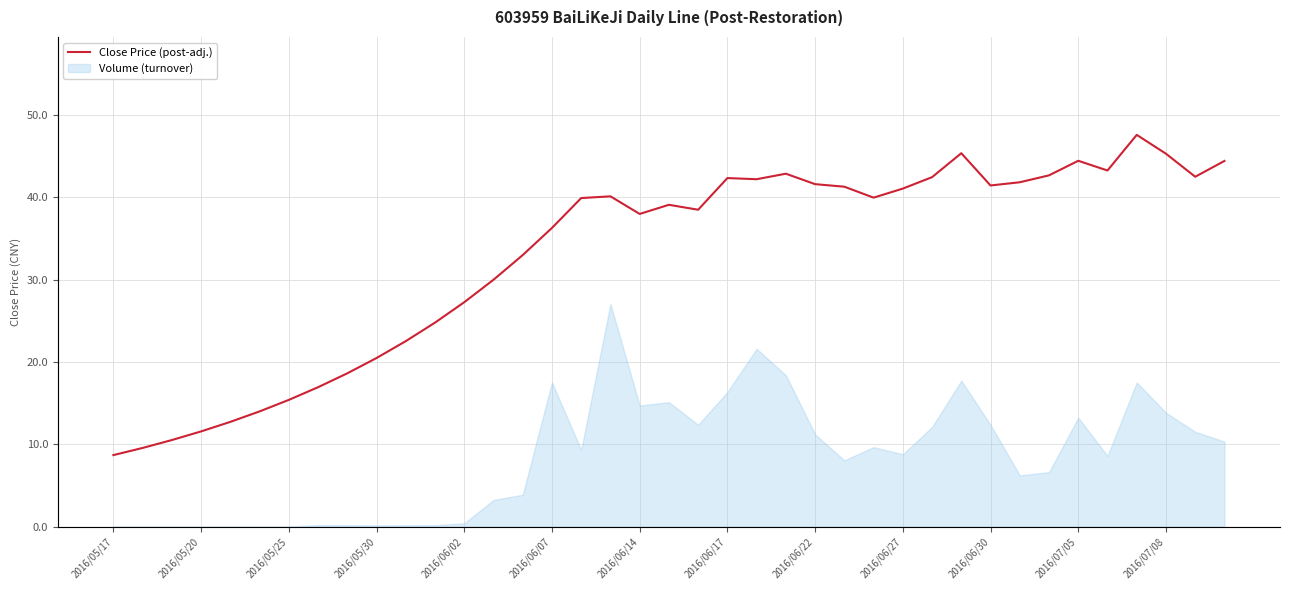

What is the average value?

32.8